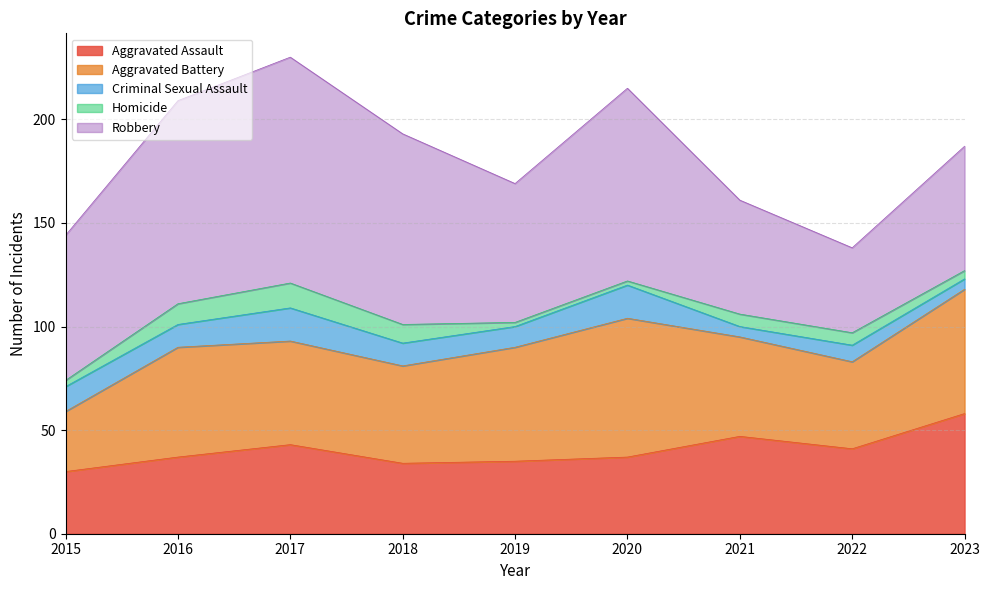

Where is Aggravated Battery nearest to the value 48?

2021